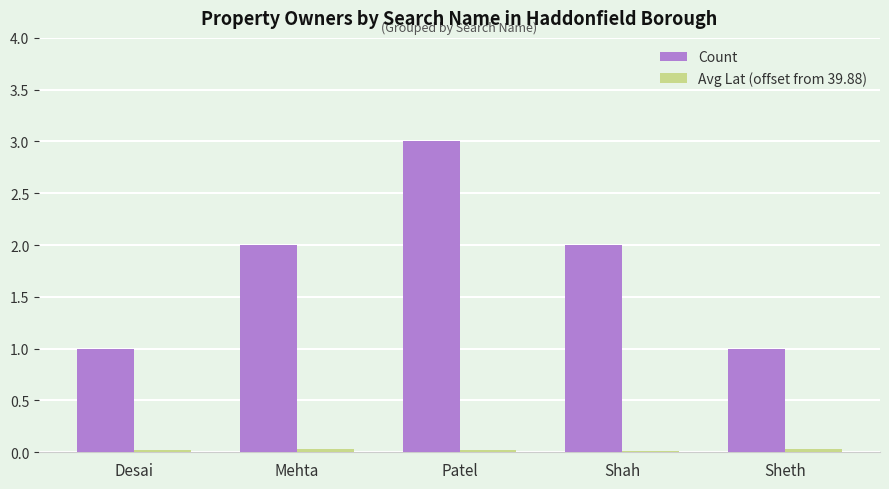

The Count series shows 1.0 at Mehta. True or false?

False